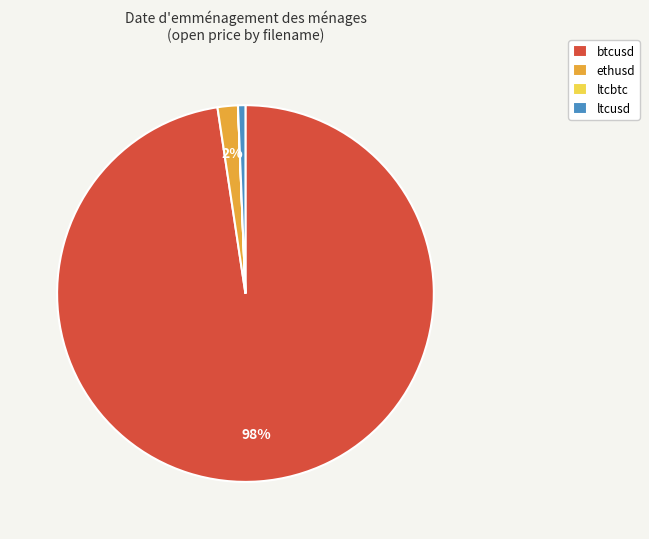

Which category accounts for the majority?

btcusd